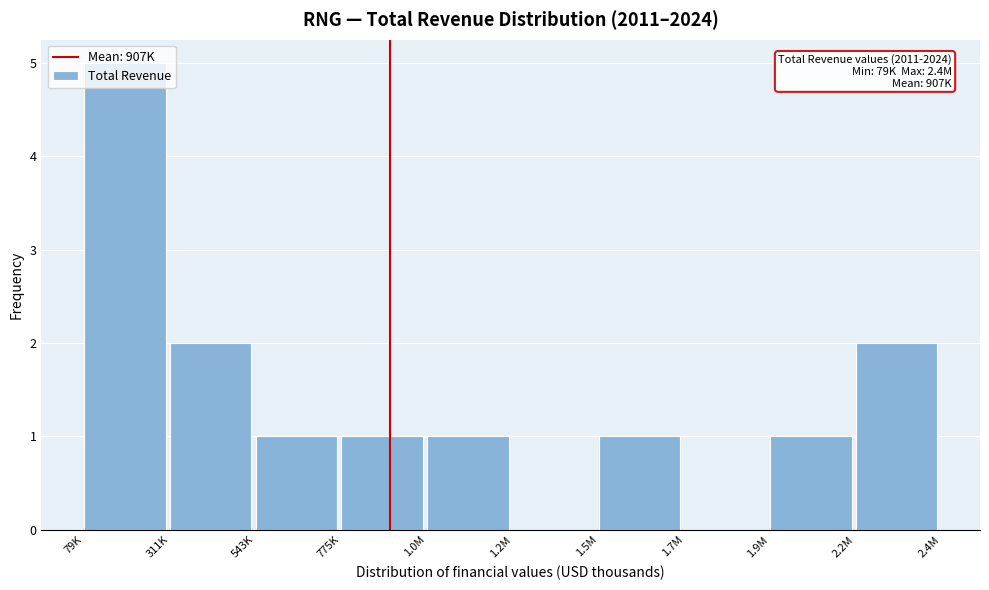

Is it true that the value at 79K is 8?

False